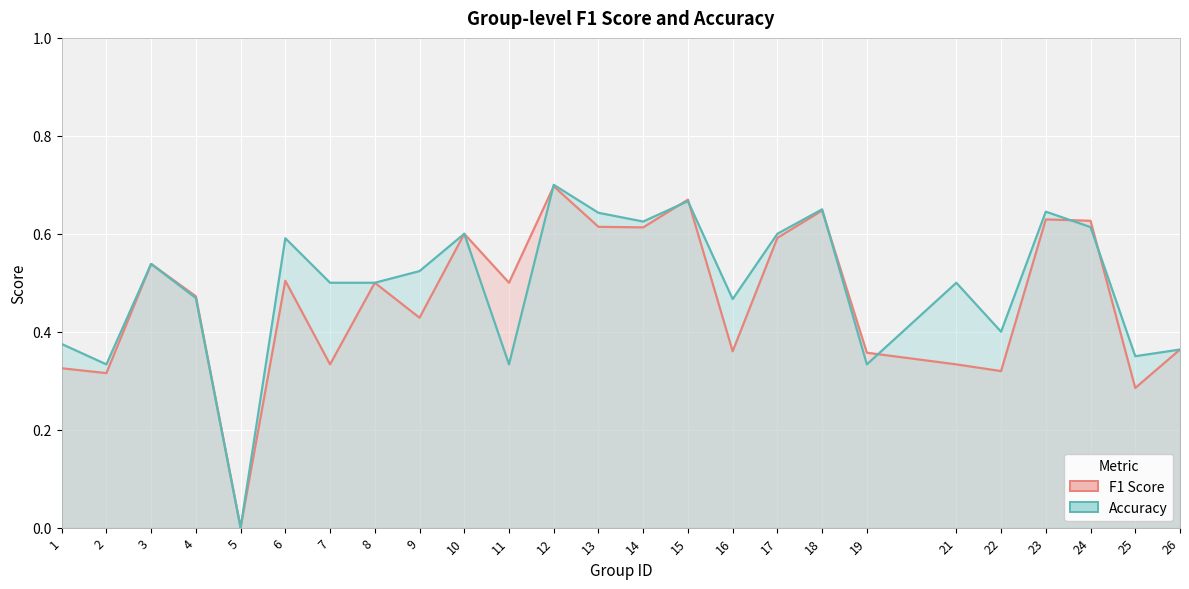

The f1 series shows 0.2 at 12. True or false?

False